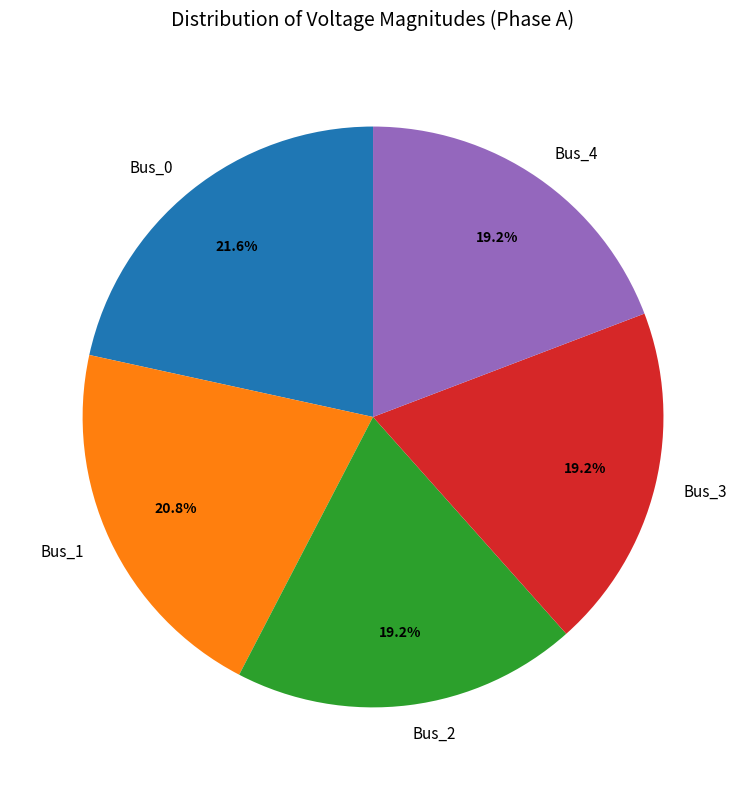

Does Bus_4 represent more than half of the total?

No